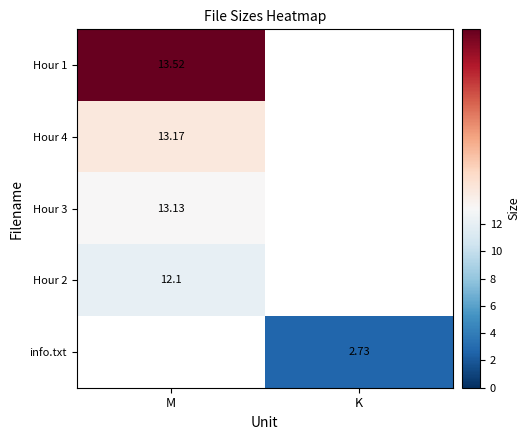

The info.txt series shows 1.5 at K. True or false?

False